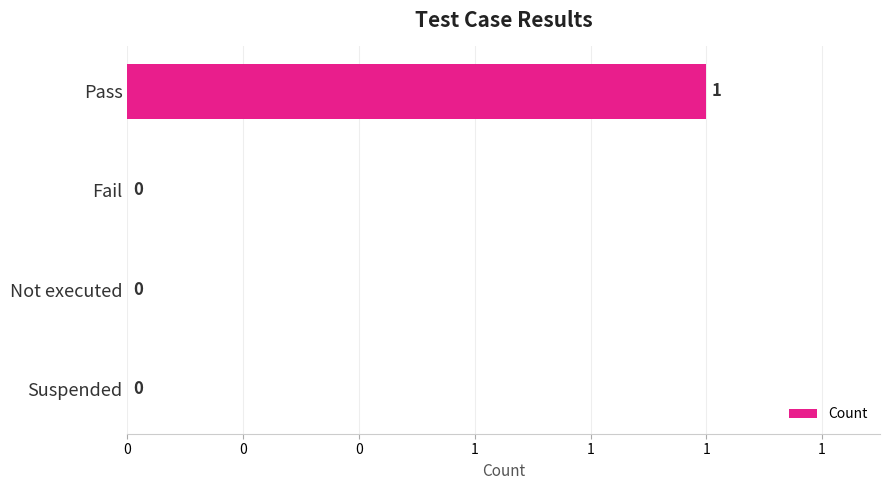

Are the bars horizontal?

Yes